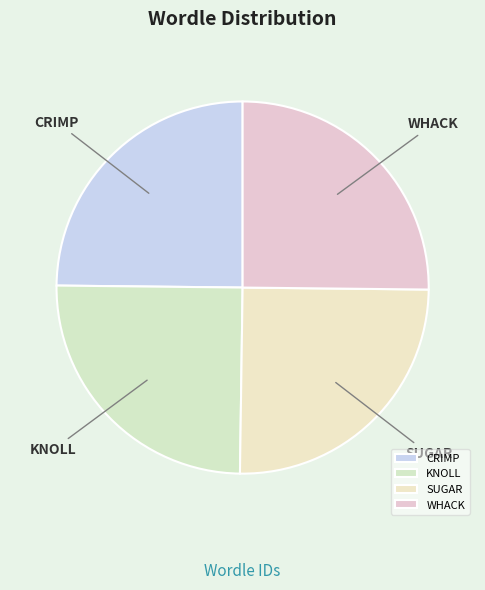

True or false: WHACK accounts for 25% of the total.

True